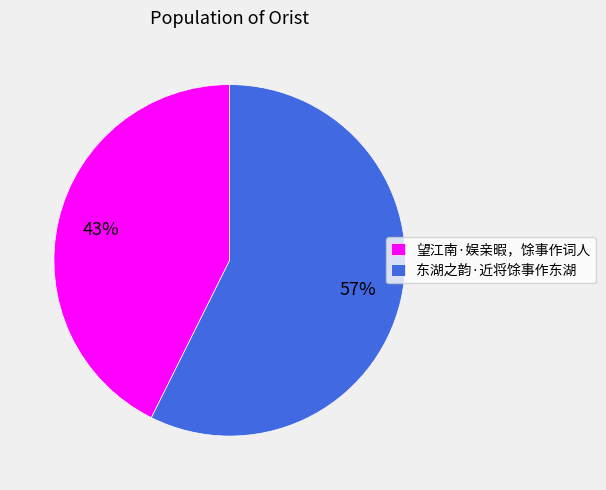

Which category has the smallest portion of the pie?

望江南·娱亲暇，馀事作词人